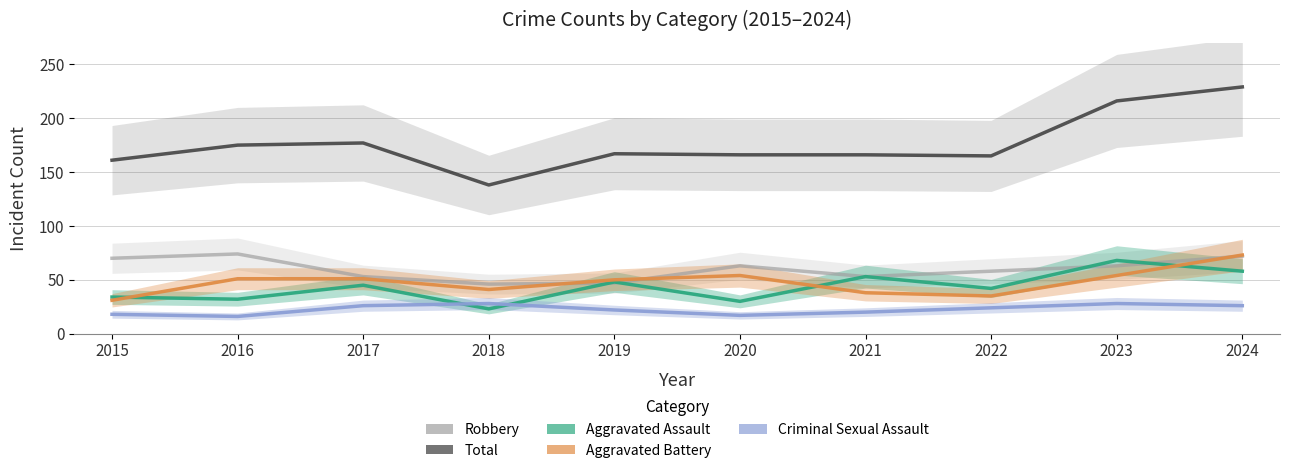

Is it true that Aggravated Battery equals 53 at 2015?

False